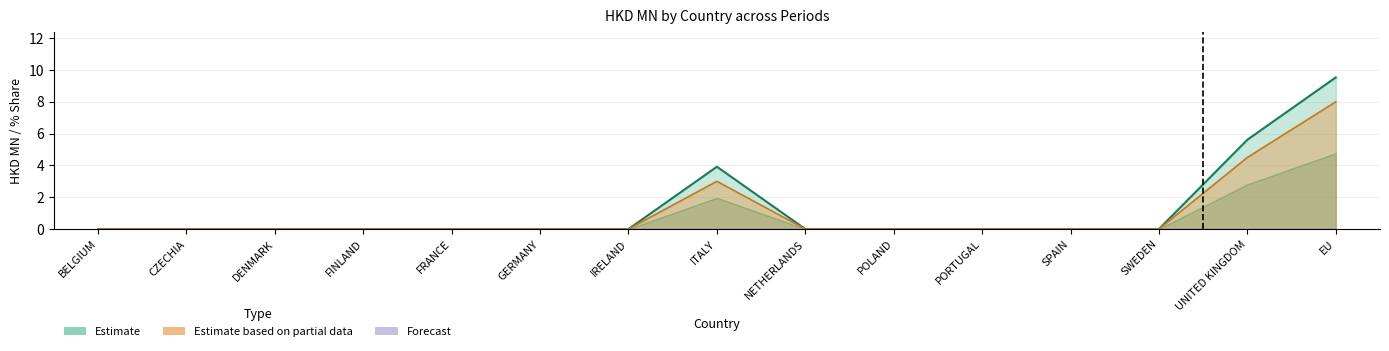

Reading left to right, what are all the values shown in this chart?

0.0	0.0	0.0	0.0	0.0	0.0	0.0	3.9	0.0	0.0	0.0	0.0	0.0	5.6	9.5